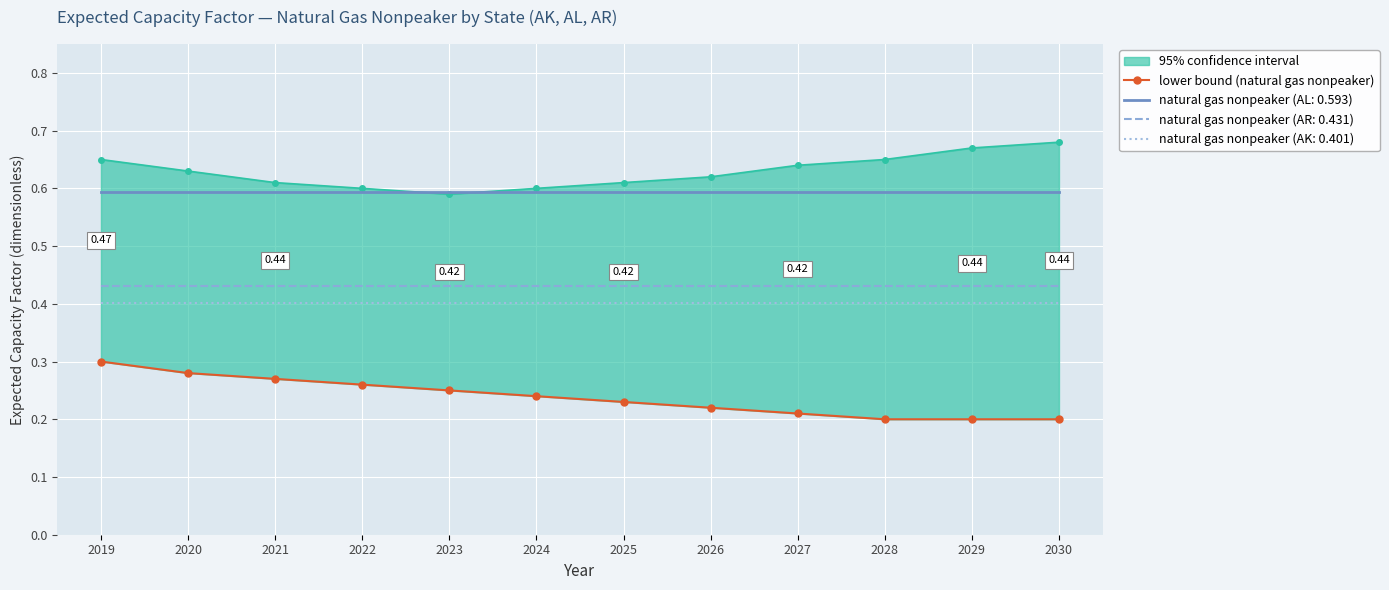

True or false: natural gas nonpeaker (AL: 0.593) and natural gas nonpeaker (AR: 0.431) intersect in this chart.

False